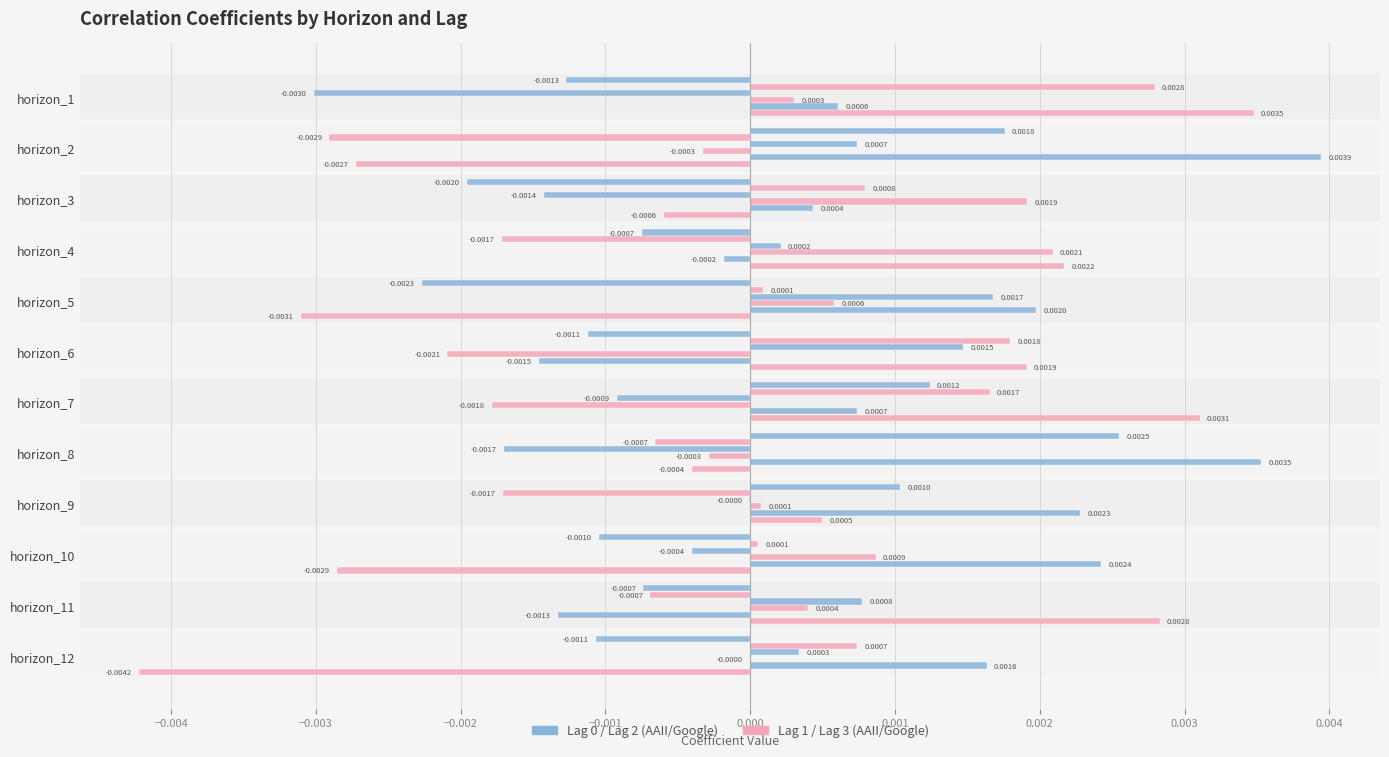

How many data points does each series have?

12